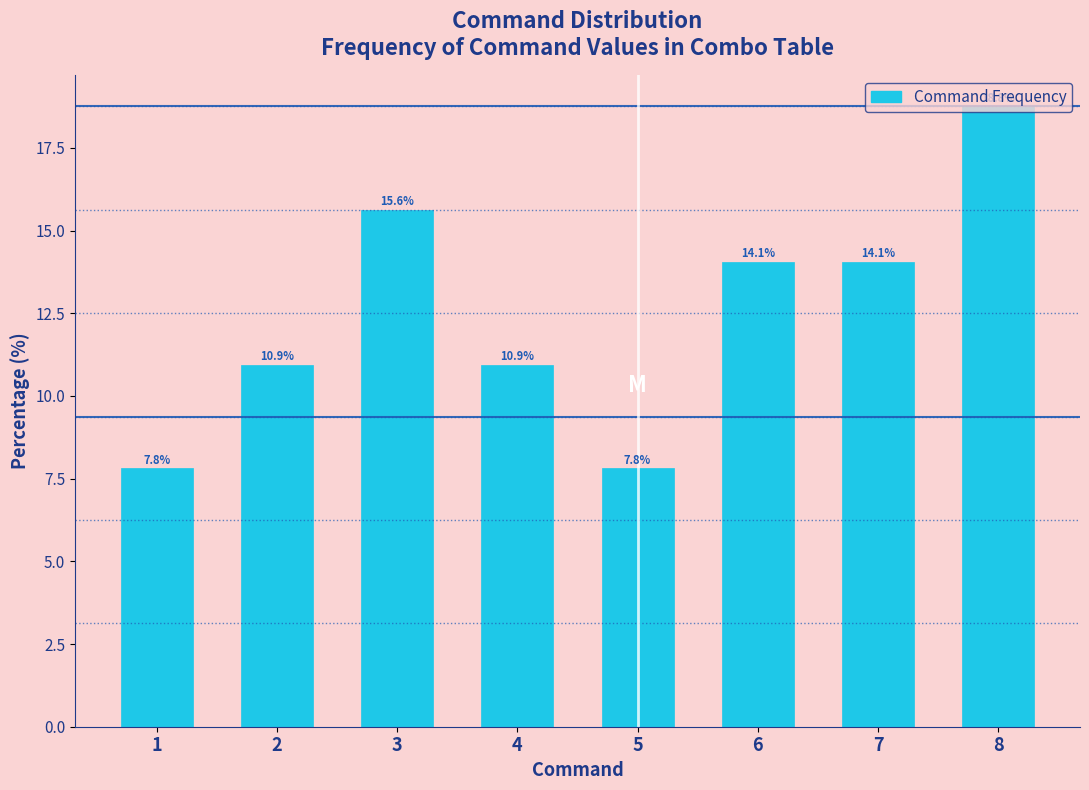

What value does the data have at 2?

10.9